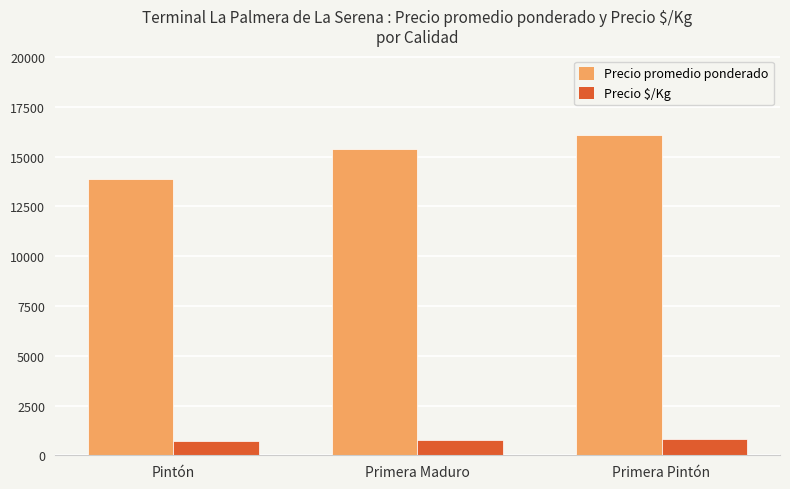

How many series are shown in this chart?

2